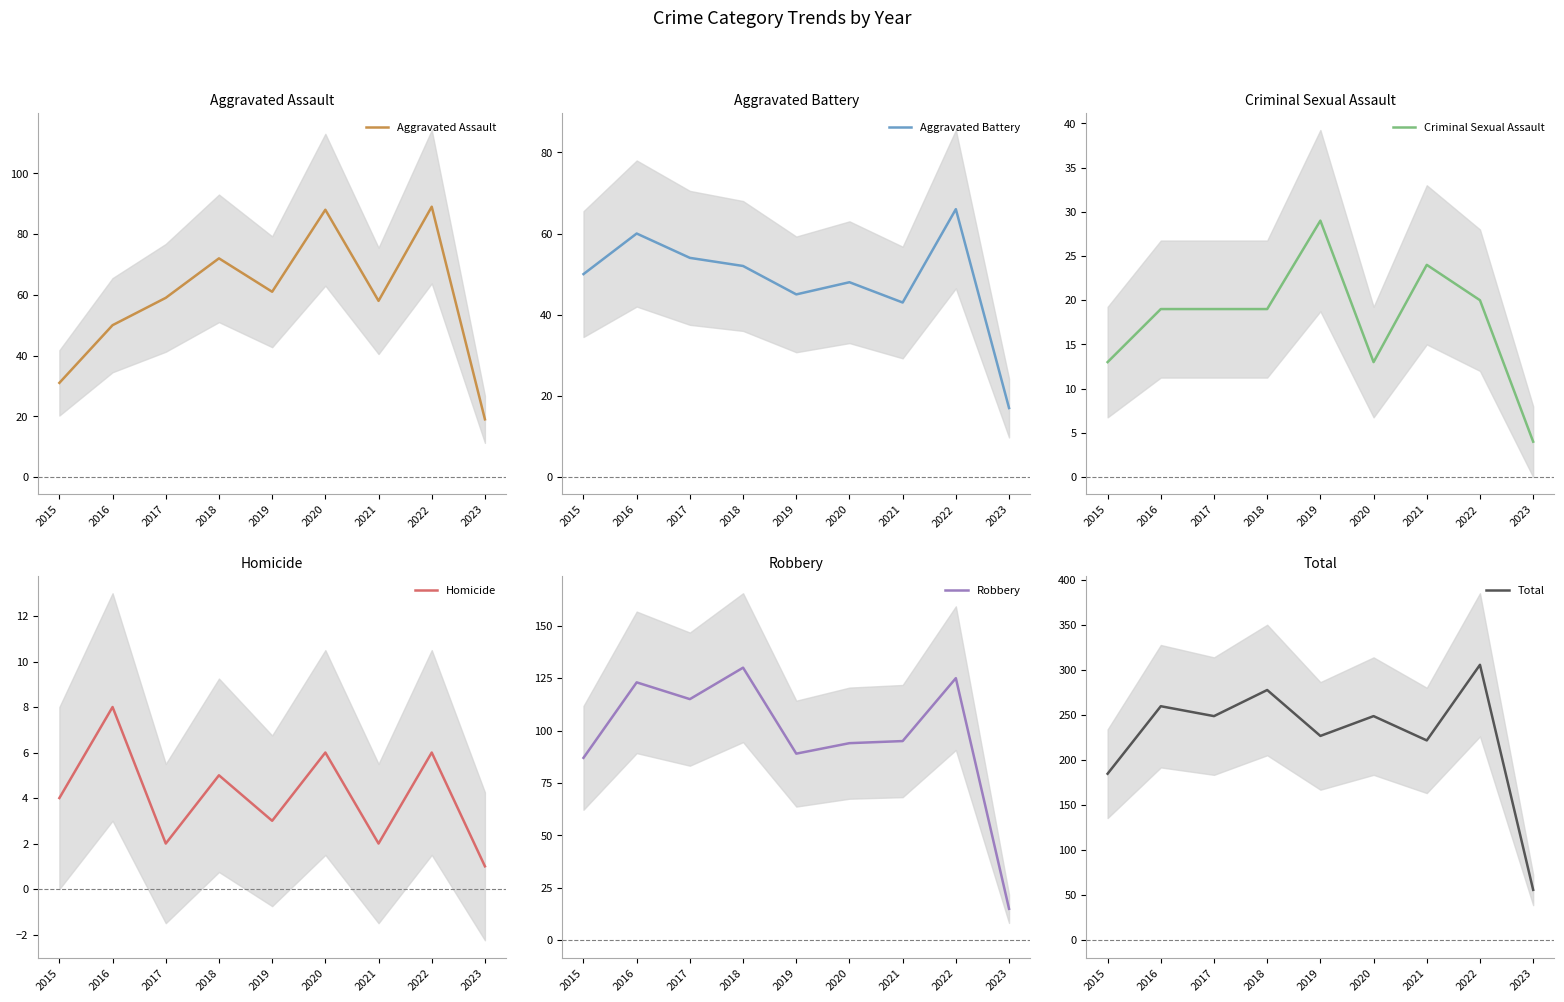

Which series has the largest total across all categories?

Total